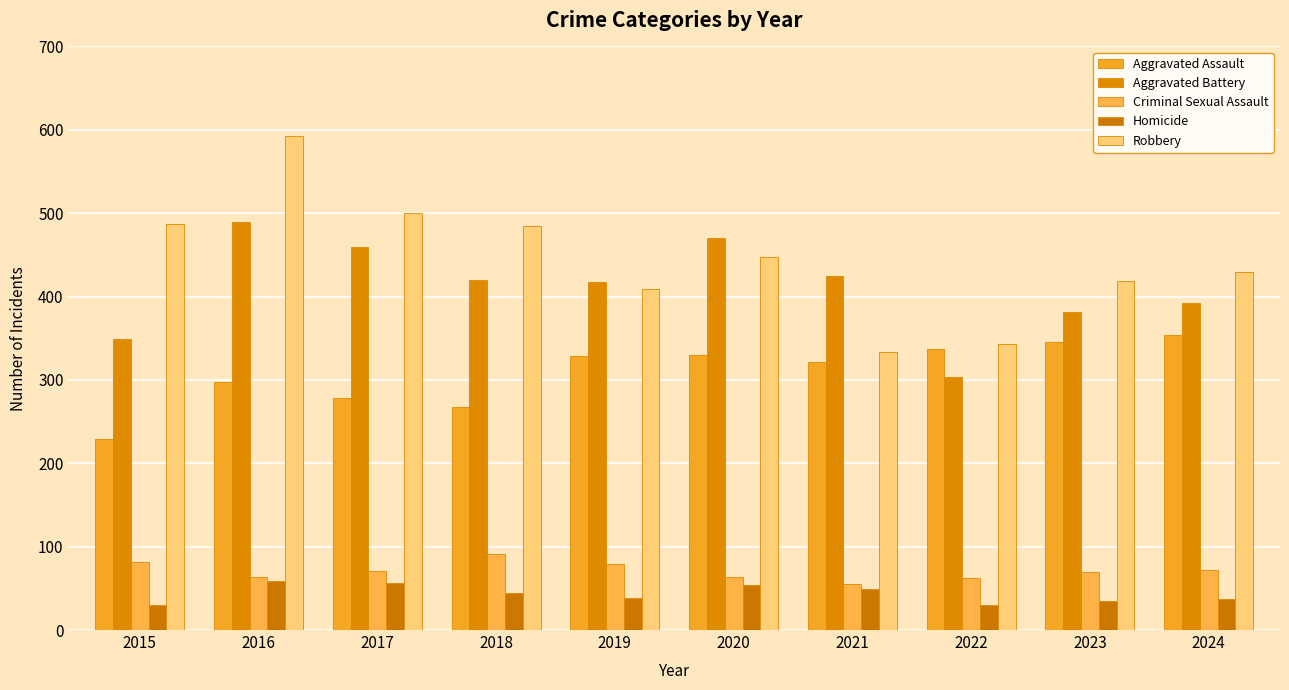

List the series in order of their peak value, lowest first.

Homicide, Criminal Sexual Assault, Aggravated Assault, Aggravated Battery, Robbery